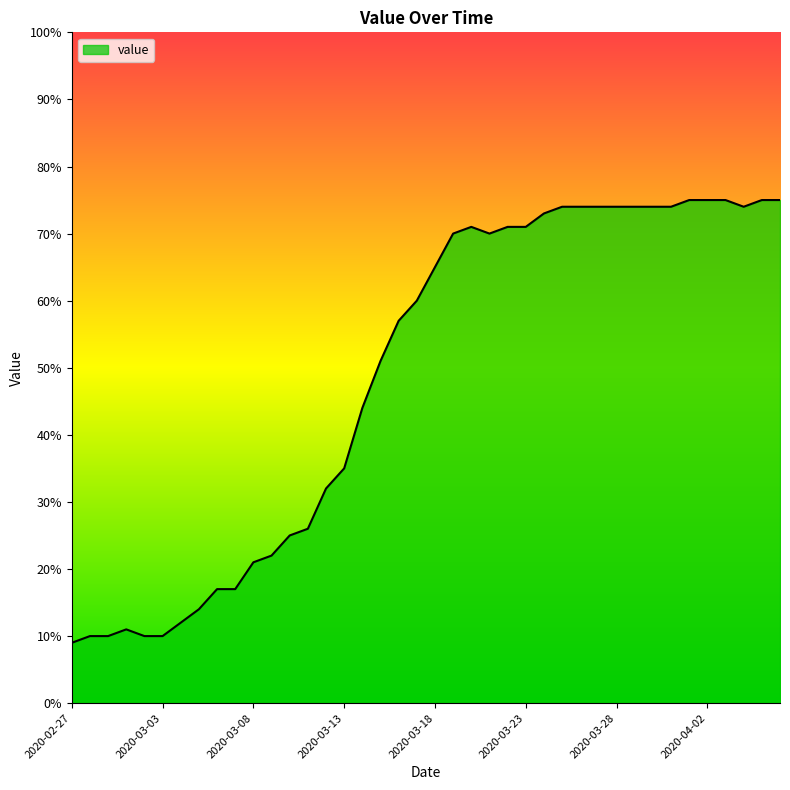

What is the smallest value displayed?

9.0